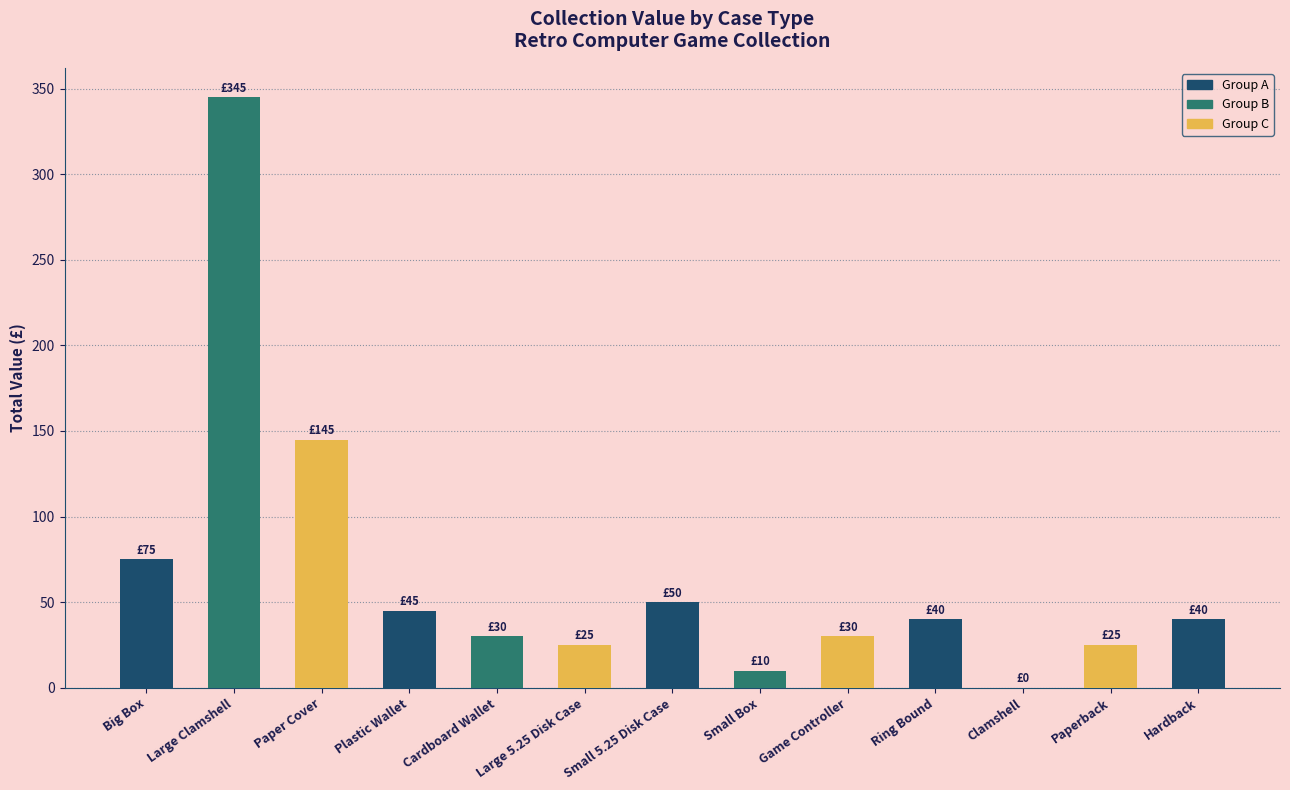

At which label is the value closest to 172?

Paper Cover